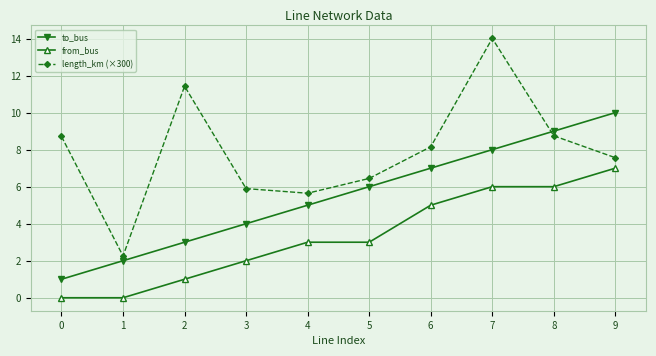

Which series has the largest total across all categories?

length_km (×300)